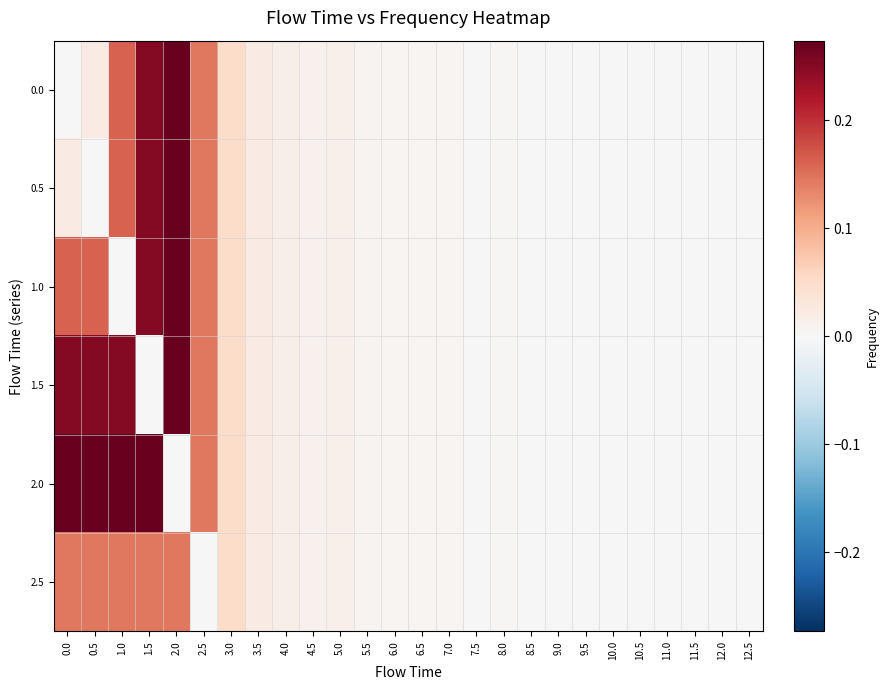

What is the greatest value displayed?

0.3